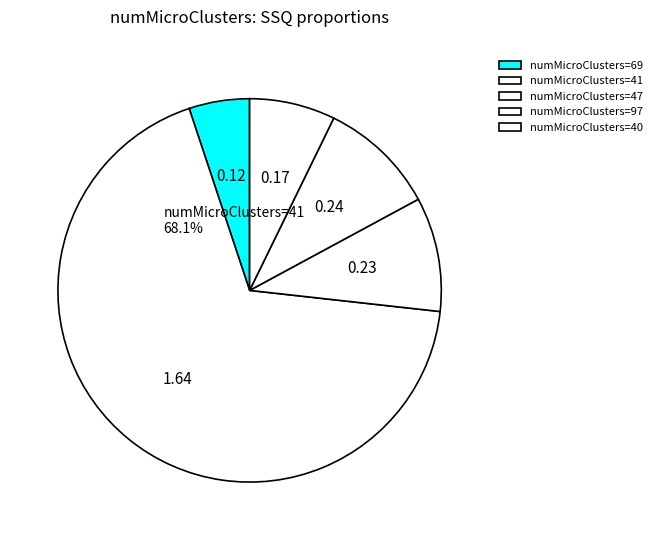

How many segments does this pie chart have?

5